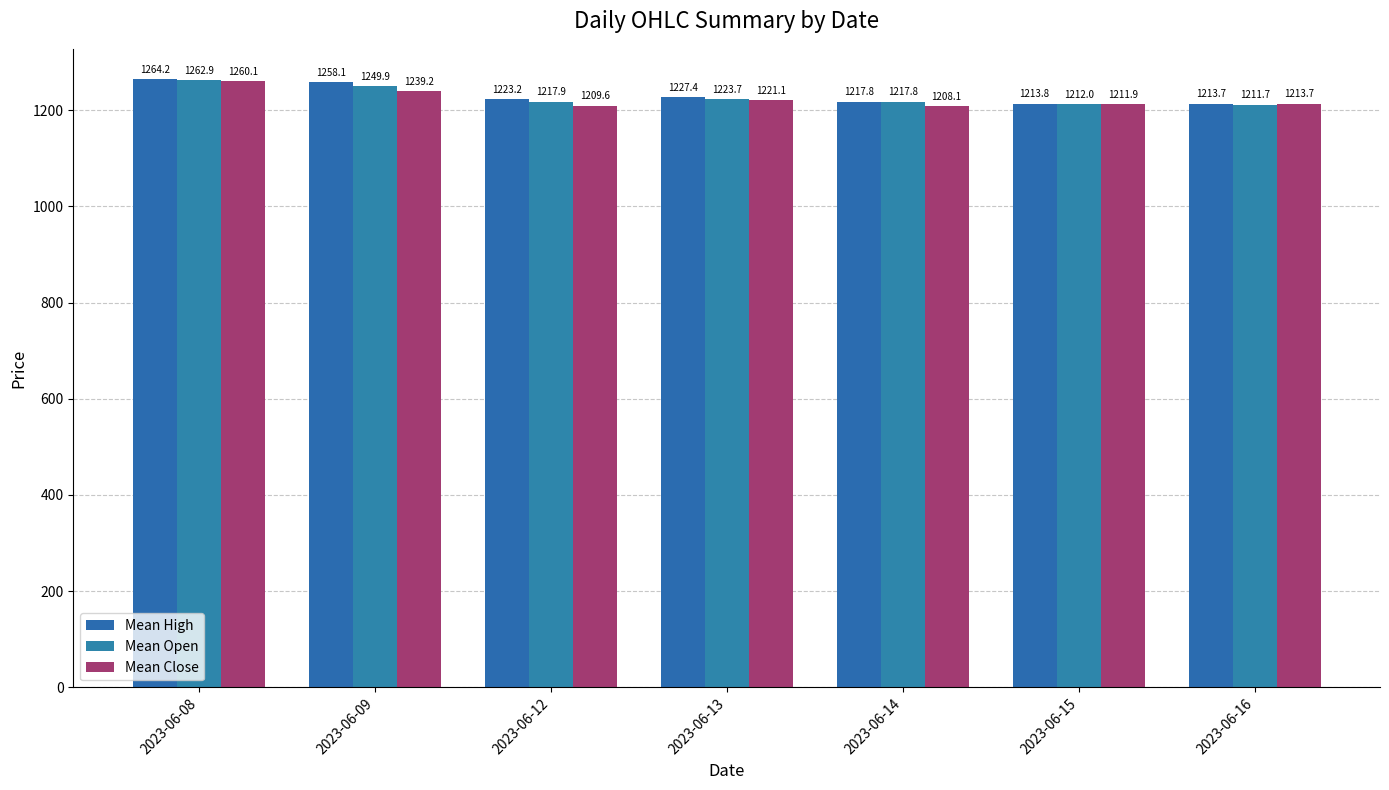

What is the difference between the highest and lowest values at 2023-06-12?

13.7